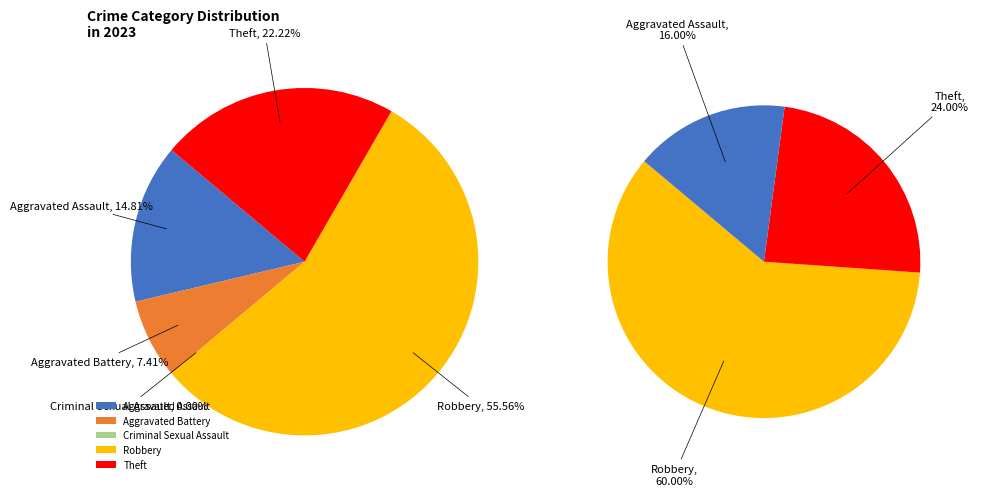

Approximately how many times larger is the value at Aggravated Assault compared to Robbery?

0.3